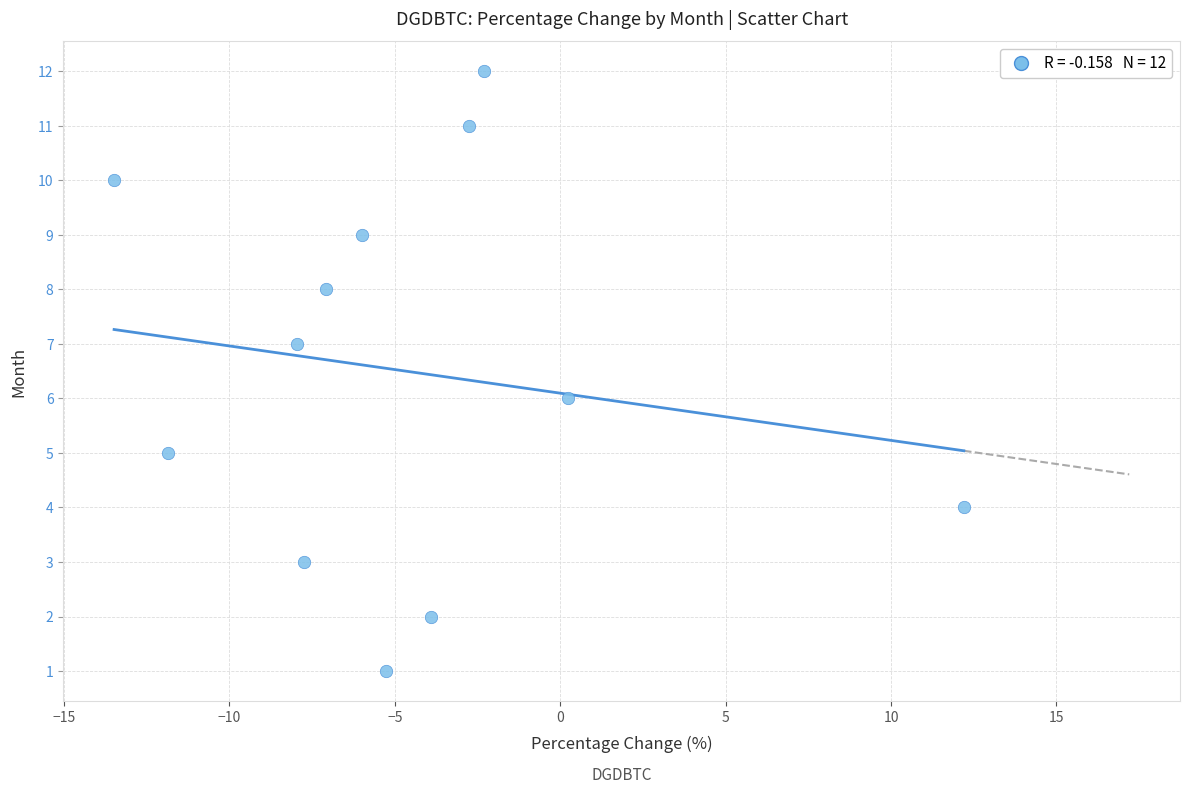

Count the number of points in this scatter plot.

12